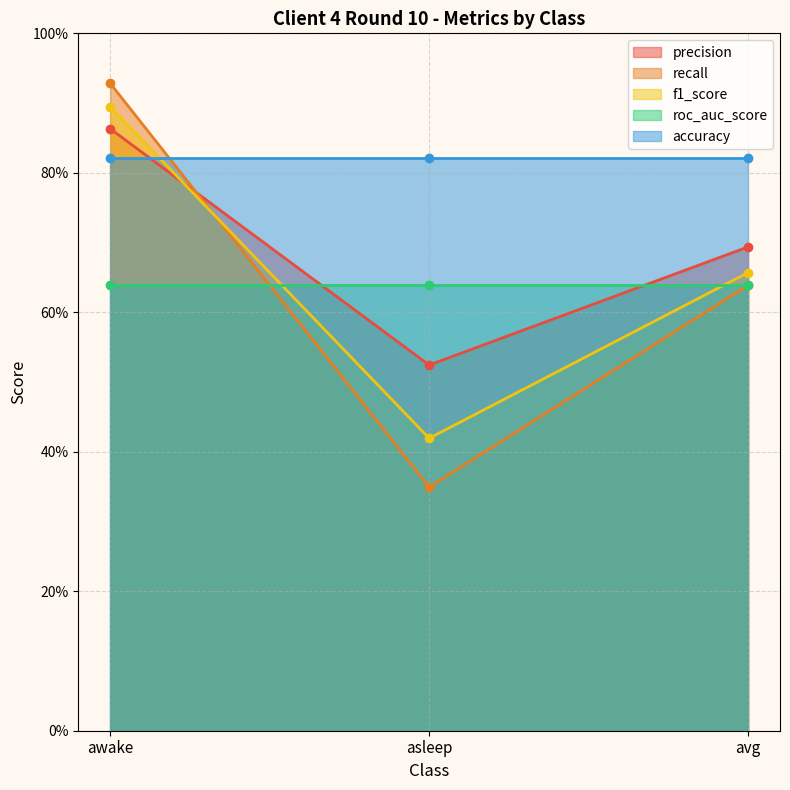

The recall series shows 0.9 at awake. True or false?

True